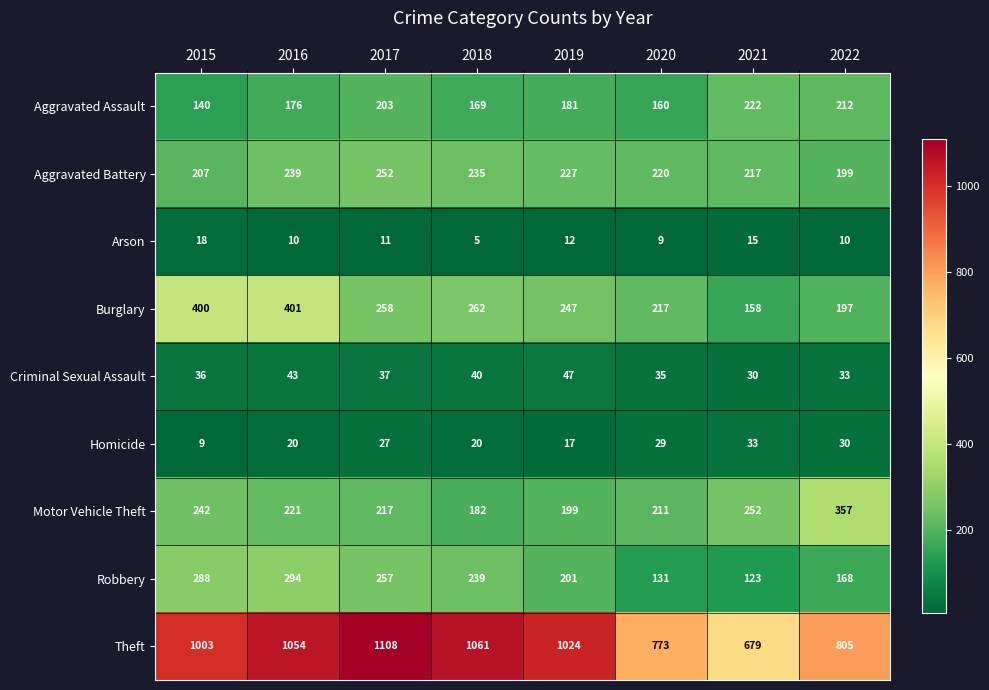

Is the value of Motor Vehicle Theft at 2022 greater than the value of Arson at 2017?

Yes